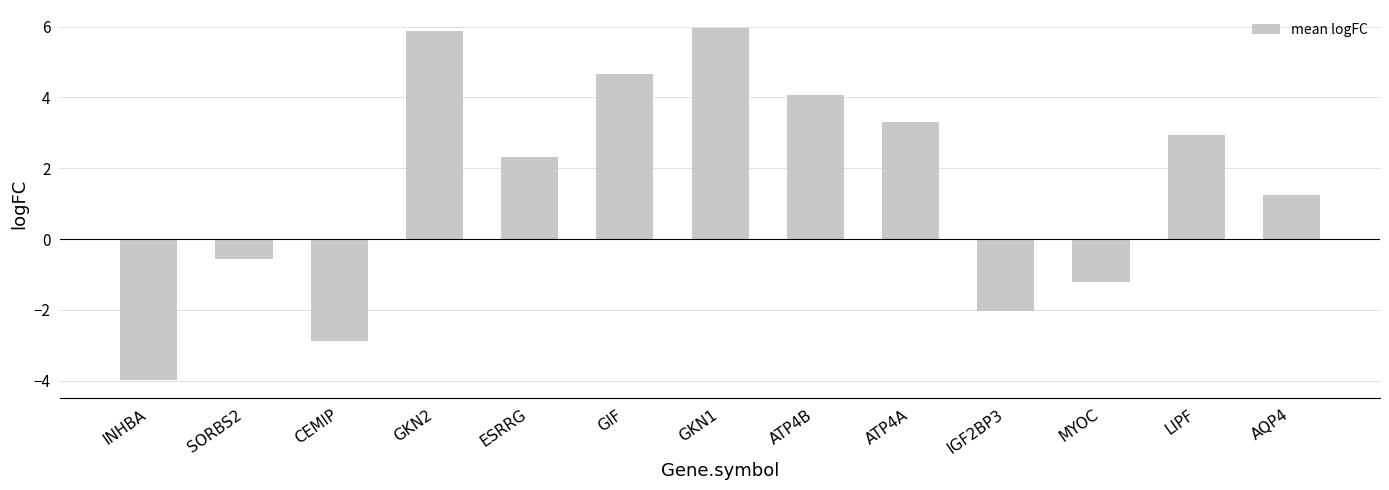

The value at ESRRG is 4.1. True or false?

False